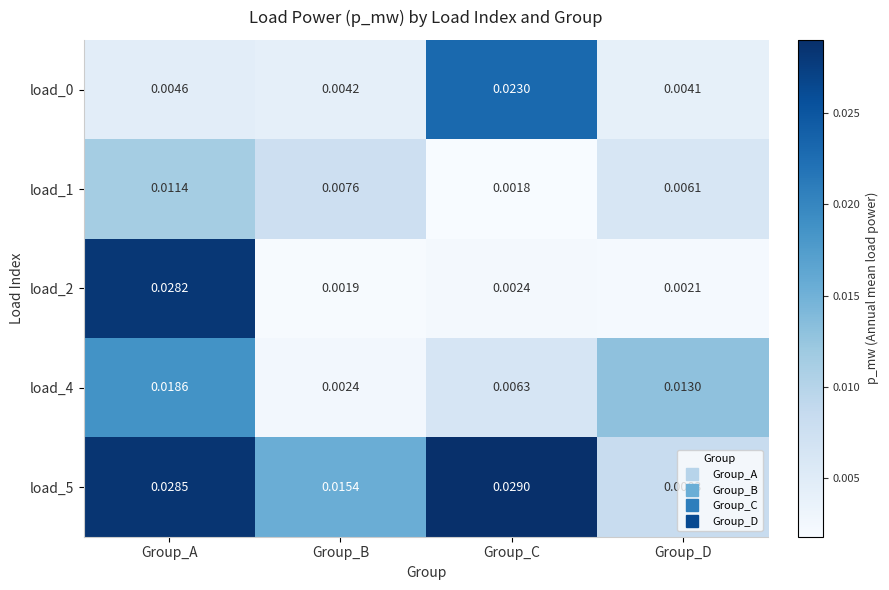

List the labels in order of load_2 value, largest first.

Group_A, Group_C, Group_D, Group_B